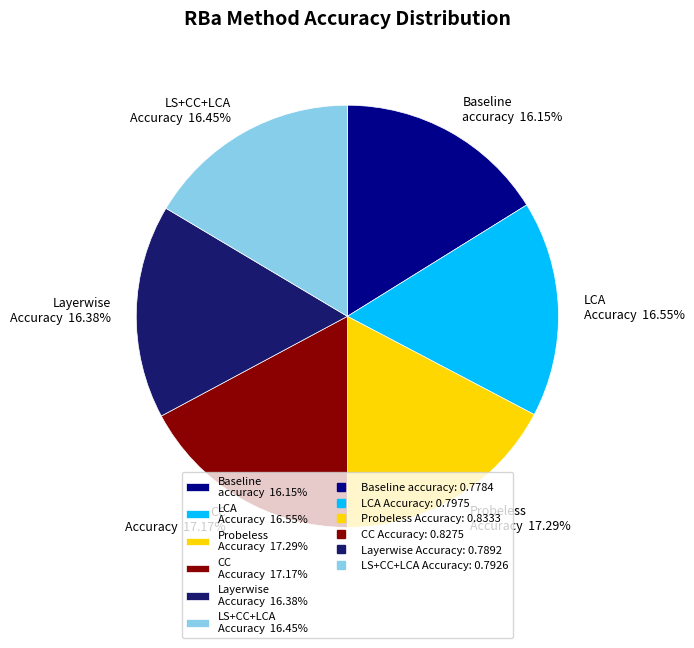

To the nearest percent, what portion does LS+CC+LCA Accuracy represent?

16%